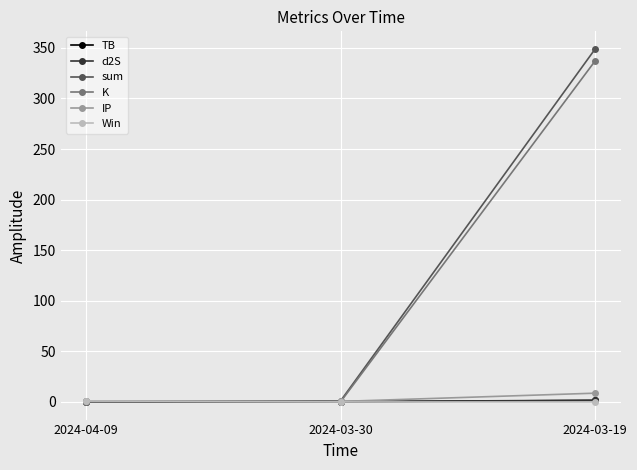

Between 2024-03-30 and 2024-03-19, which series saw the biggest shift?

sum